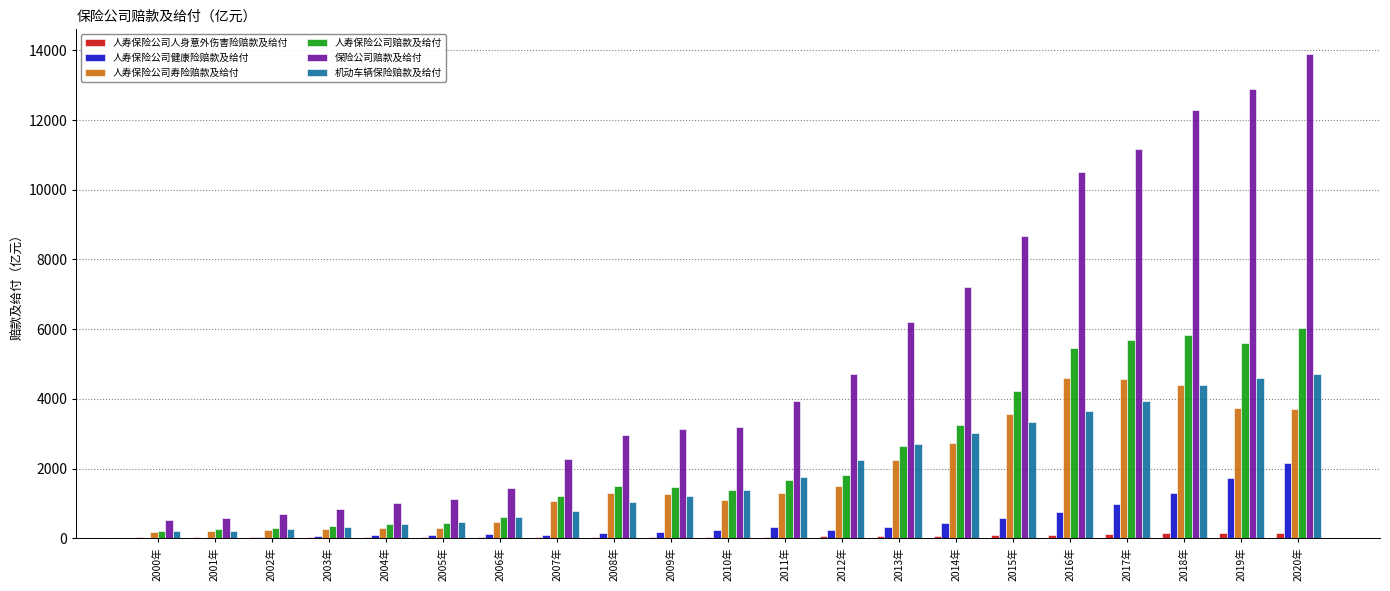

The value of 机动车辆保险赔款及给付 at 2020年 is 2392.9. True or false?

False